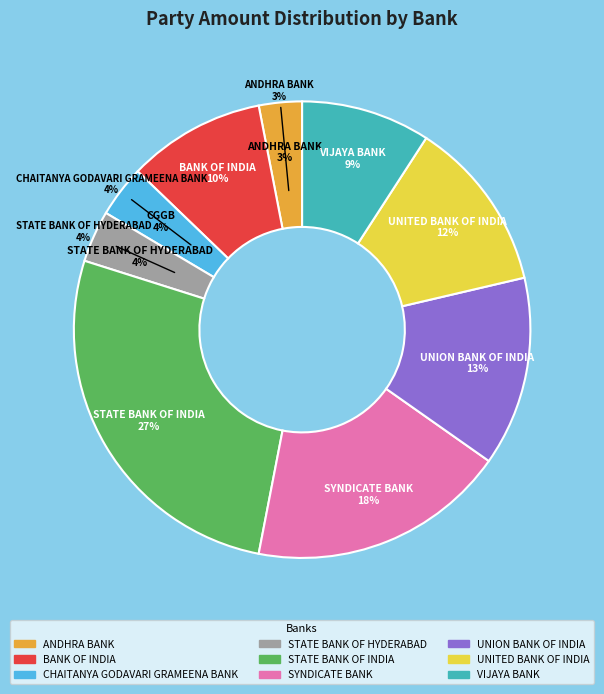

What percentage do CHAITANYA GODAVARI GRAMEENA BANK and UNITED BANK OF INDIA together represent?

15.9%